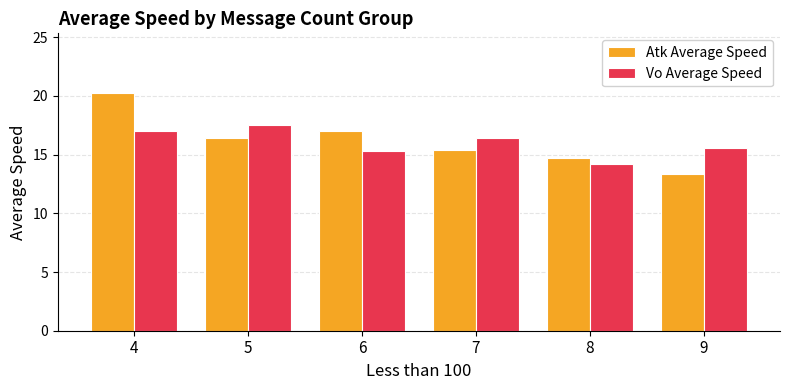

Does the chart contain any negative values?

No